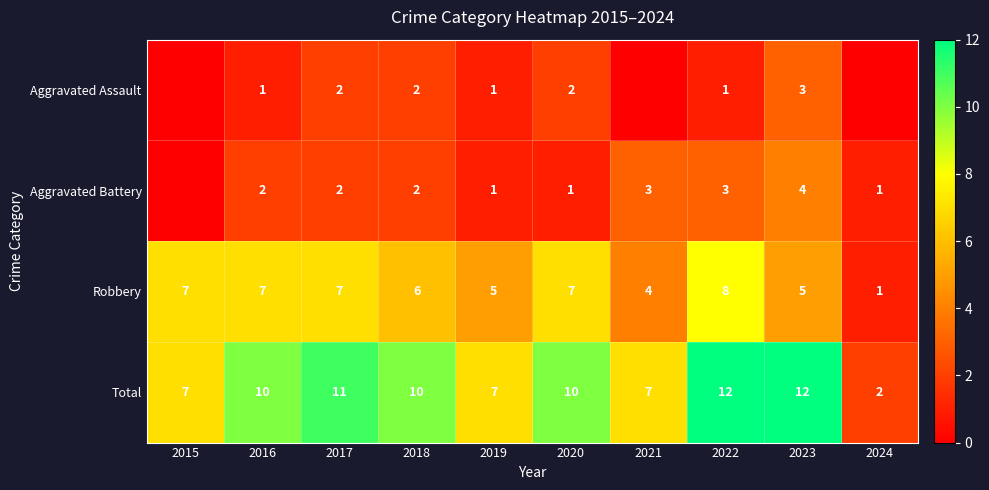

What is the difference between the highest and lowest values at 2017?

9